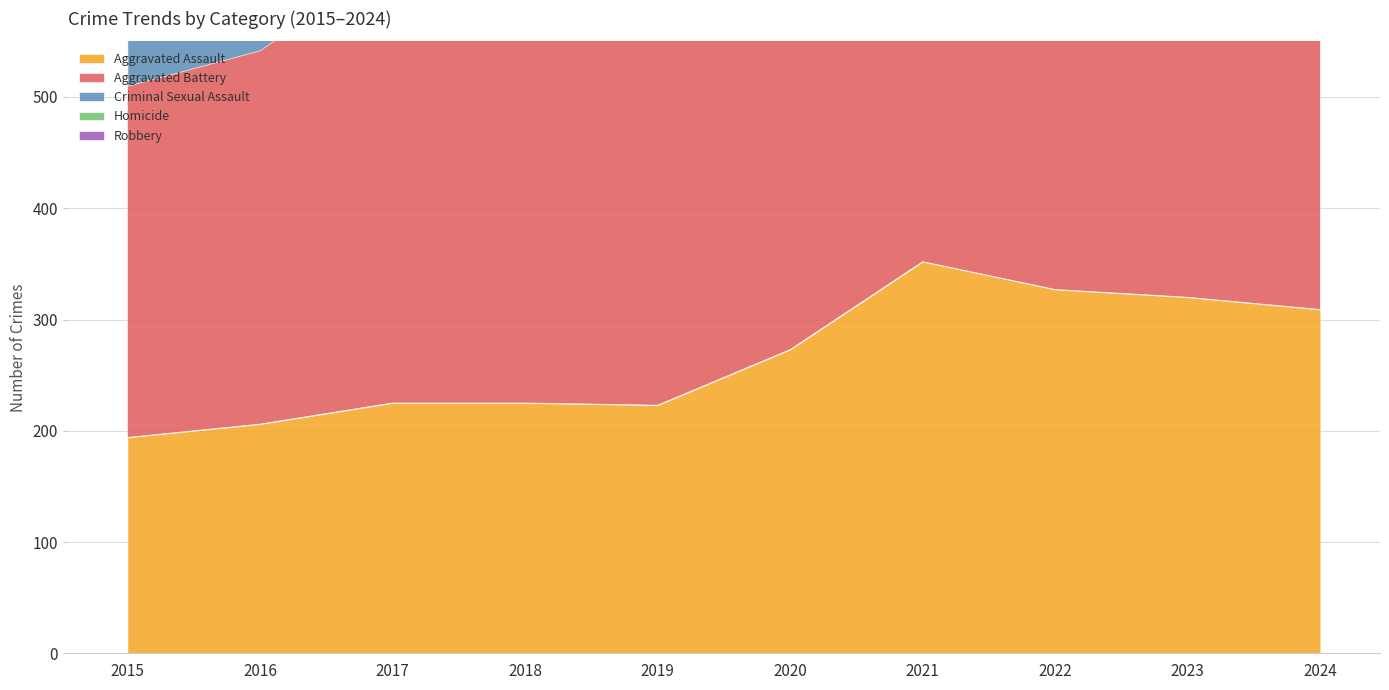

What is the sum of all Criminal Sexual Assault values?

583